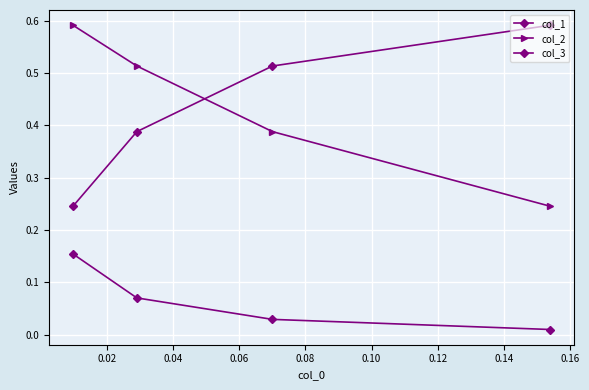

Between 0.04 and 0.02, which is larger?

0.02